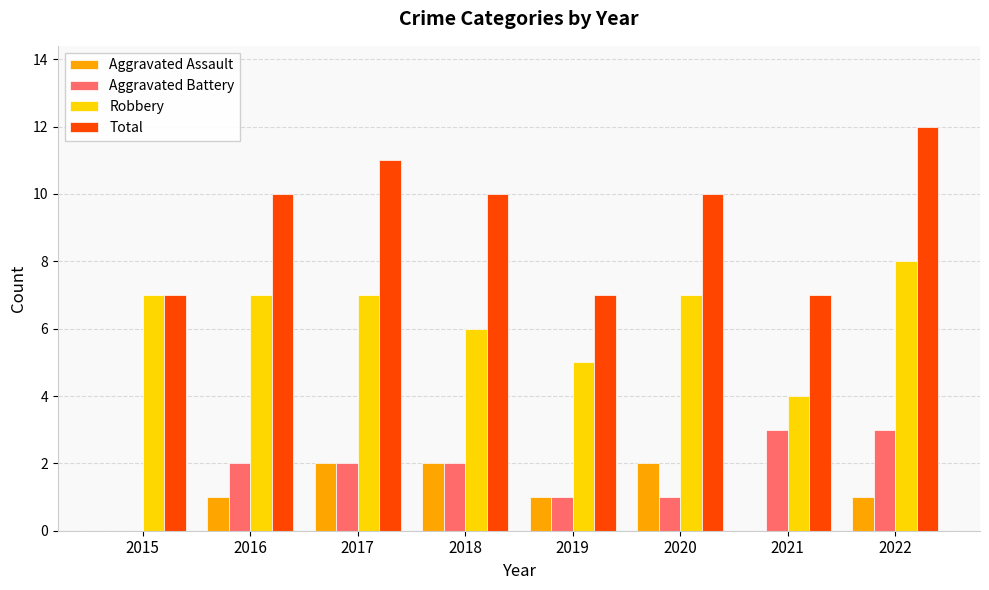

What is the total value across all series at 2022?

24